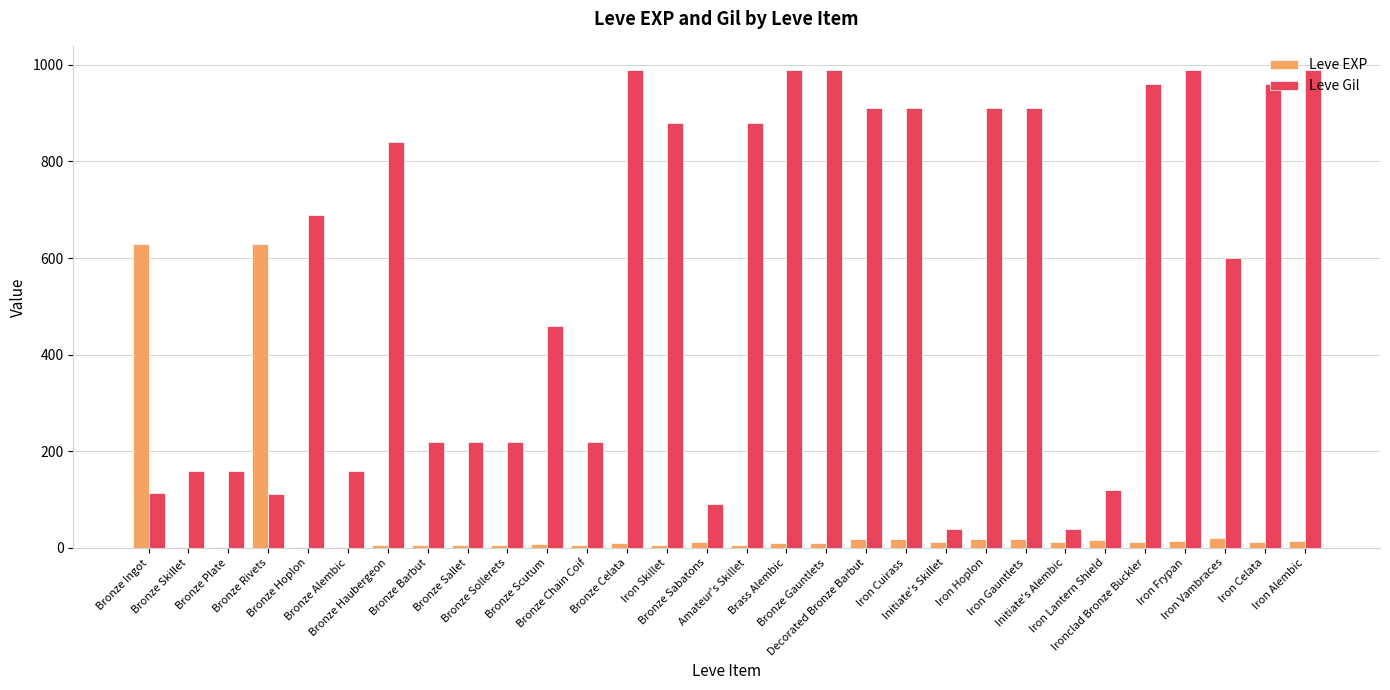

What is the sum of all Leve Gil values?

16735